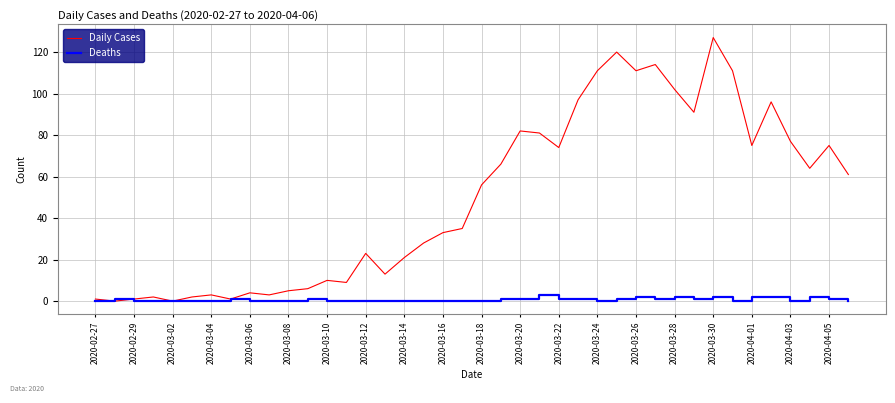

What are all the series names shown in the legend?

Daily Cases, Deaths